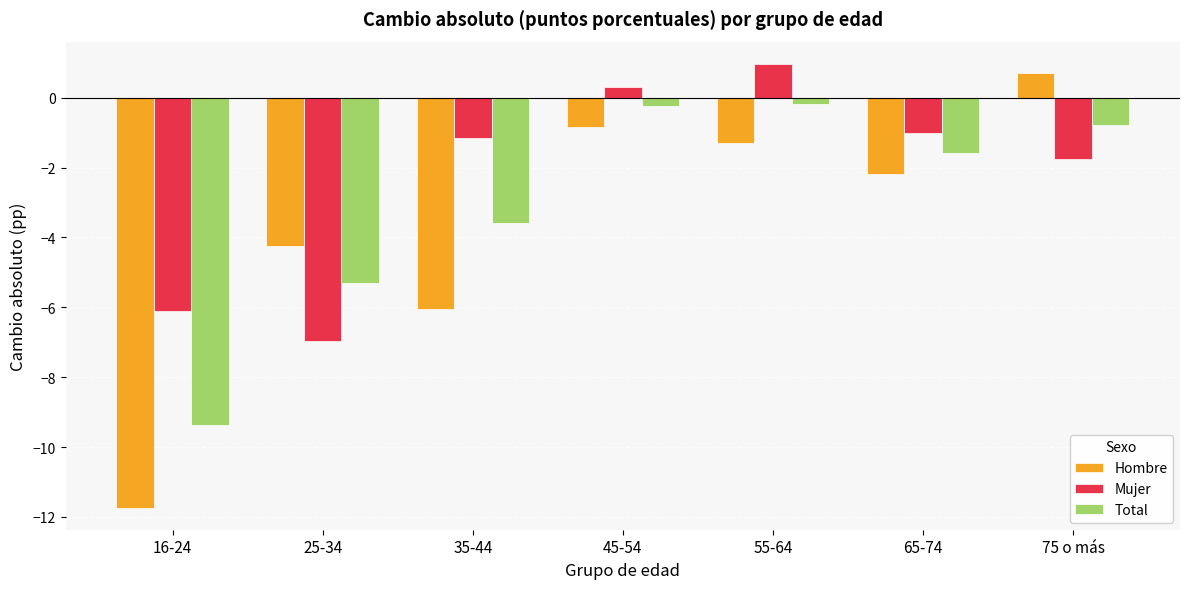

Count the number of categories in the chart.

7